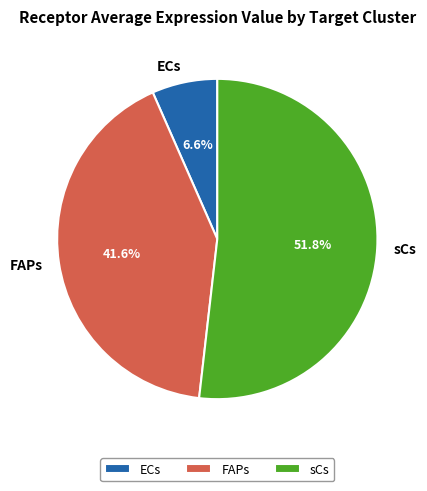

To the nearest percent, what is the difference between the largest and smallest slice percentages?

45%